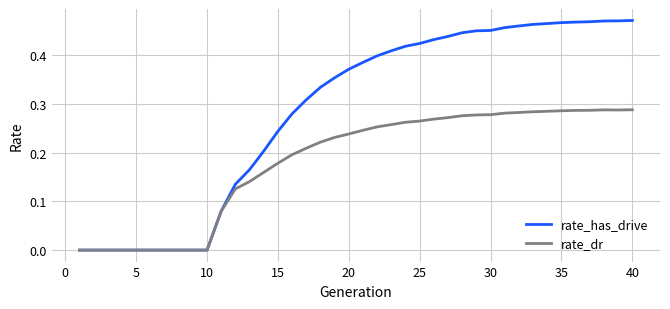

Which series has the largest total across all categories?

rate_has_drive